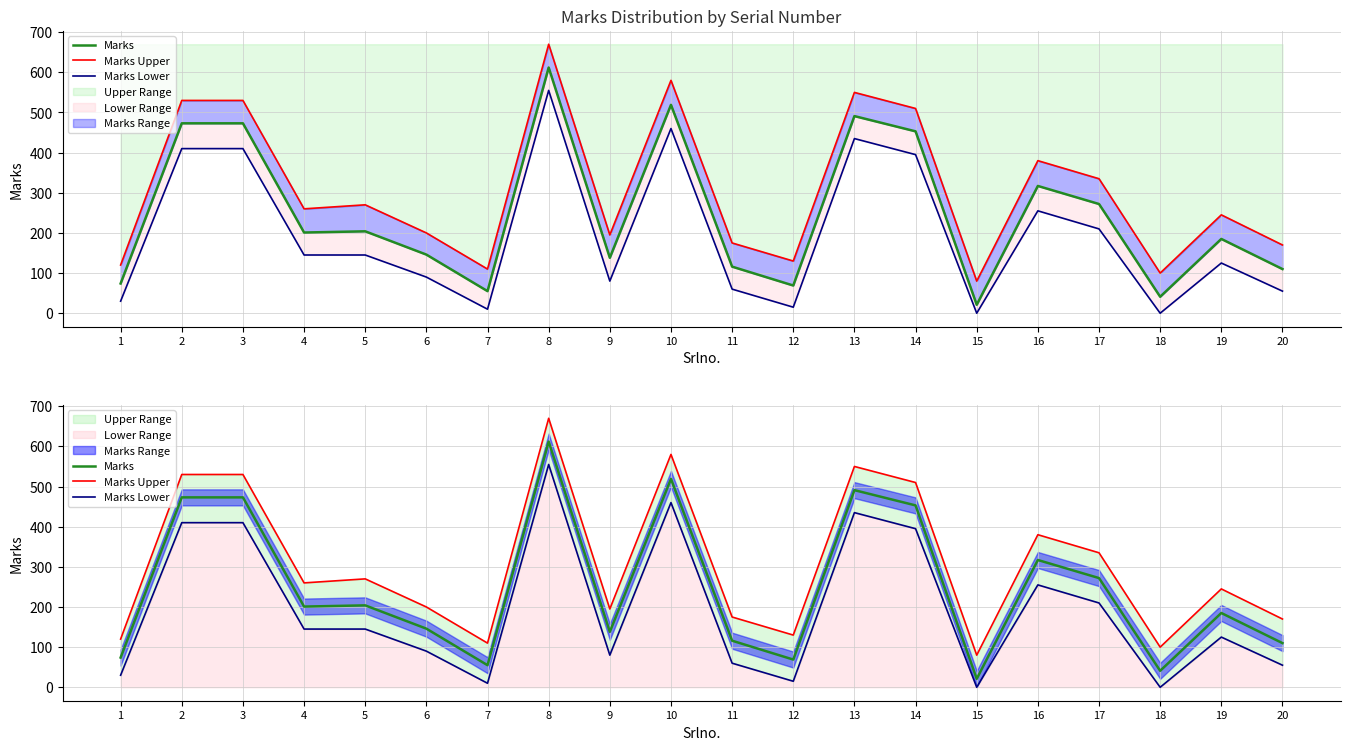

What is the maximum value shown in the chart?

670